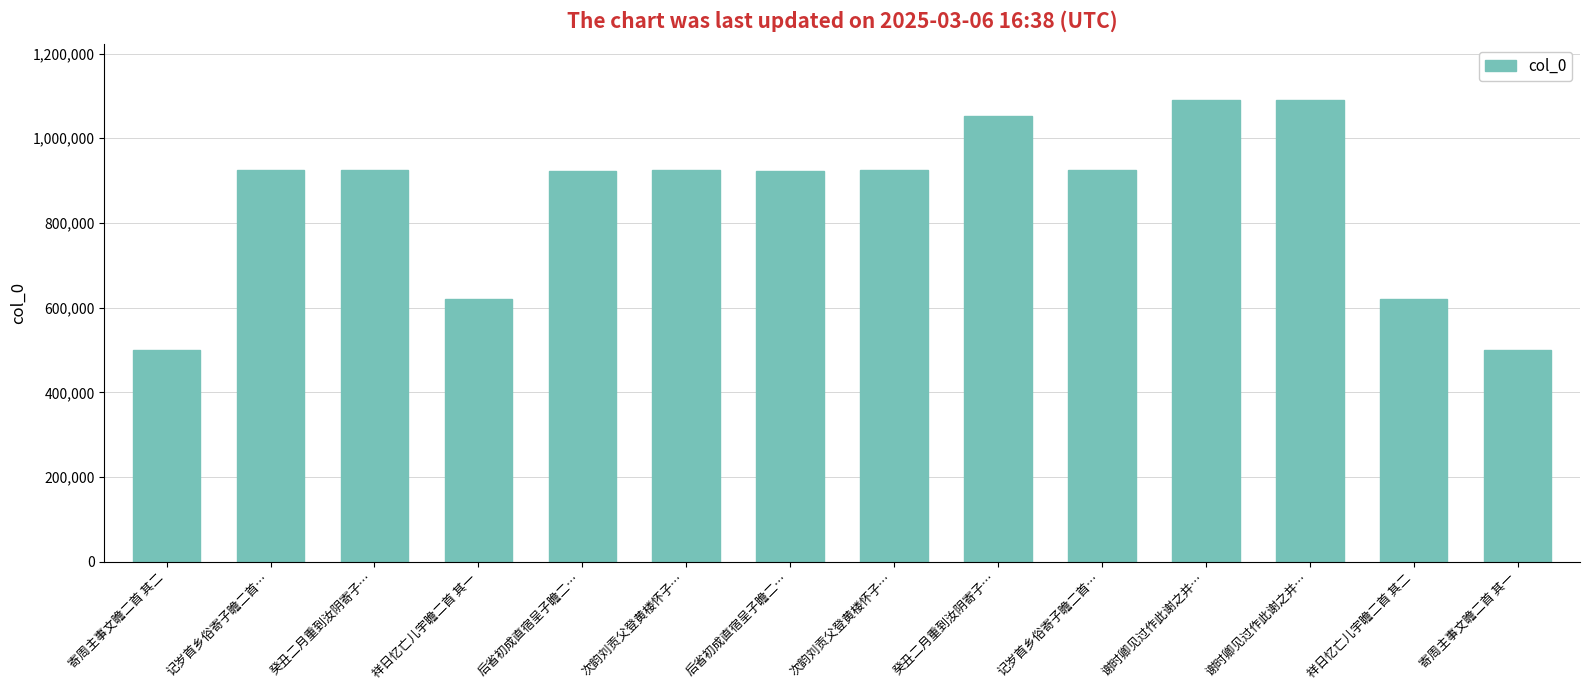

How many values are below 924327?

7